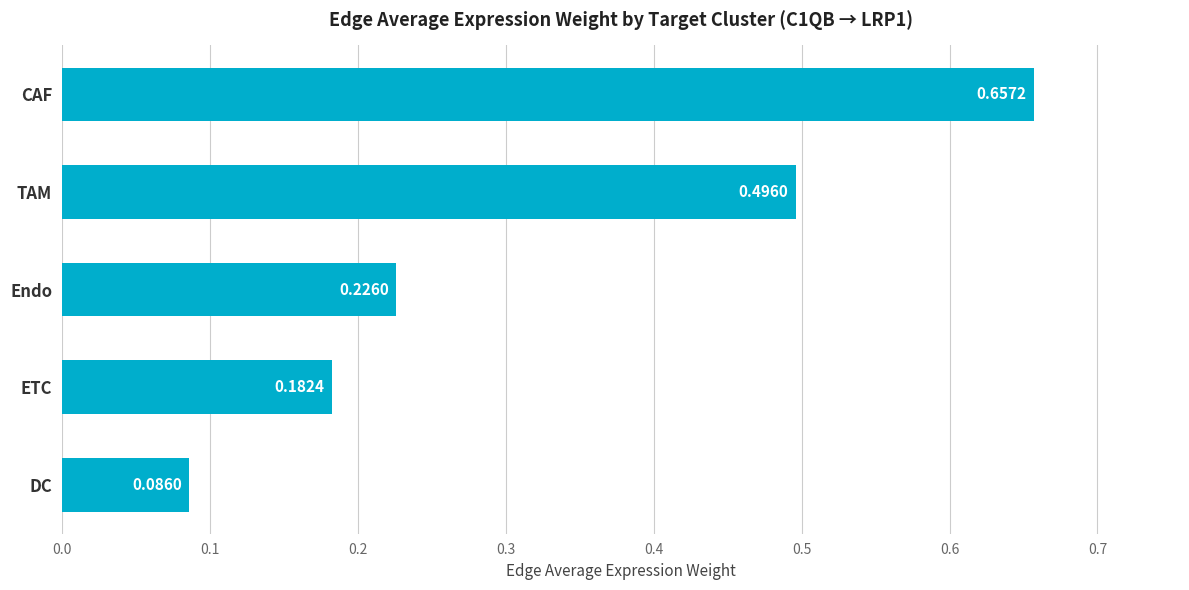

Which category has the lowest value across all series?

DC